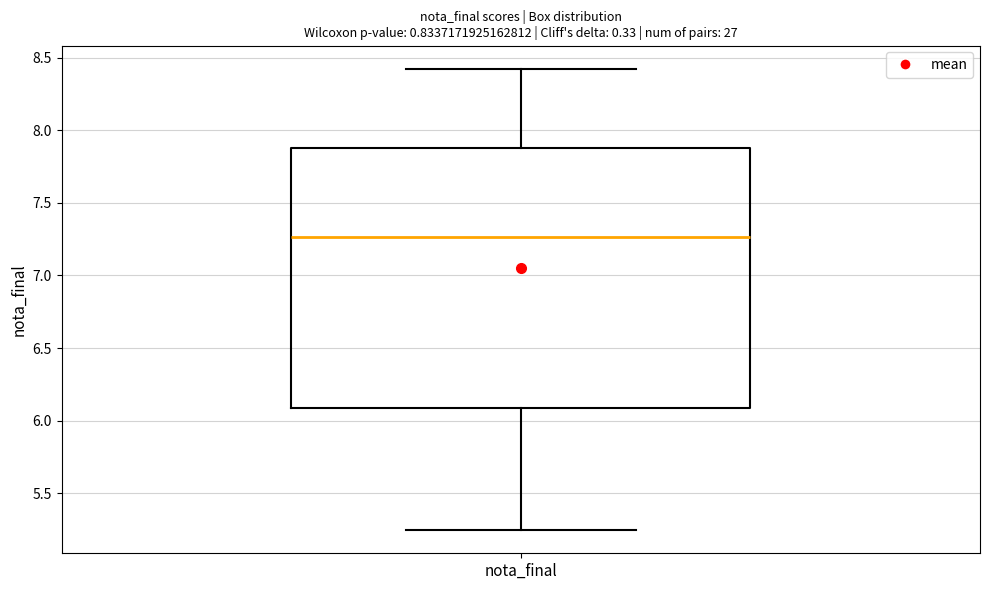

Where is the lower edge of the box for nota_final on the y-axis? The values are not printed on the chart, so give them approximately, as read against the axis.

6.10